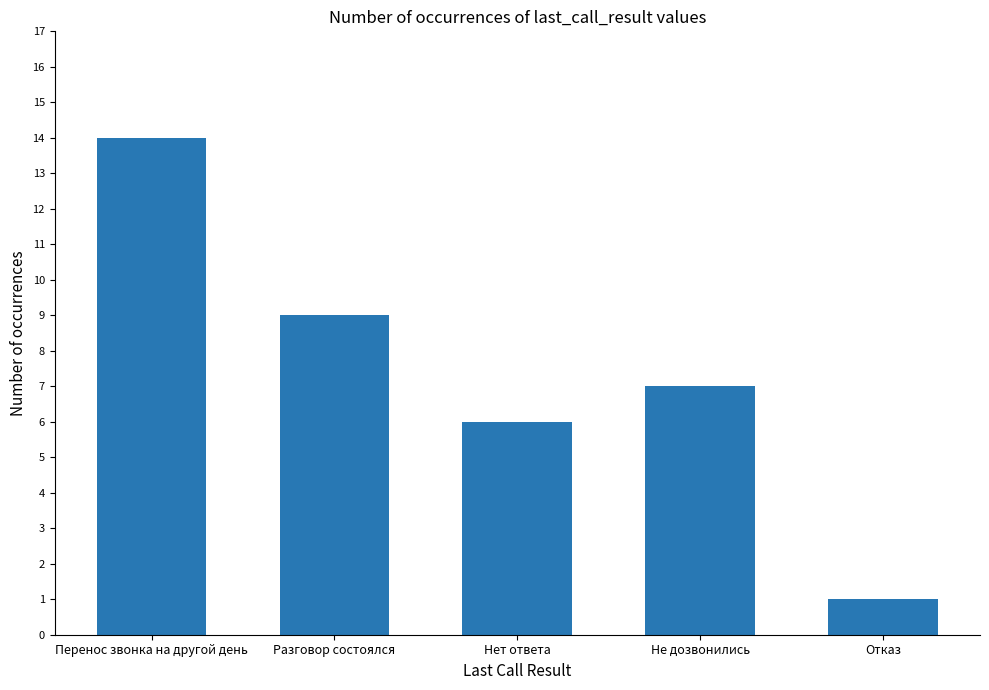

What is the change in value from Перенос звонка на другой день to Разговор состоялся?

-5